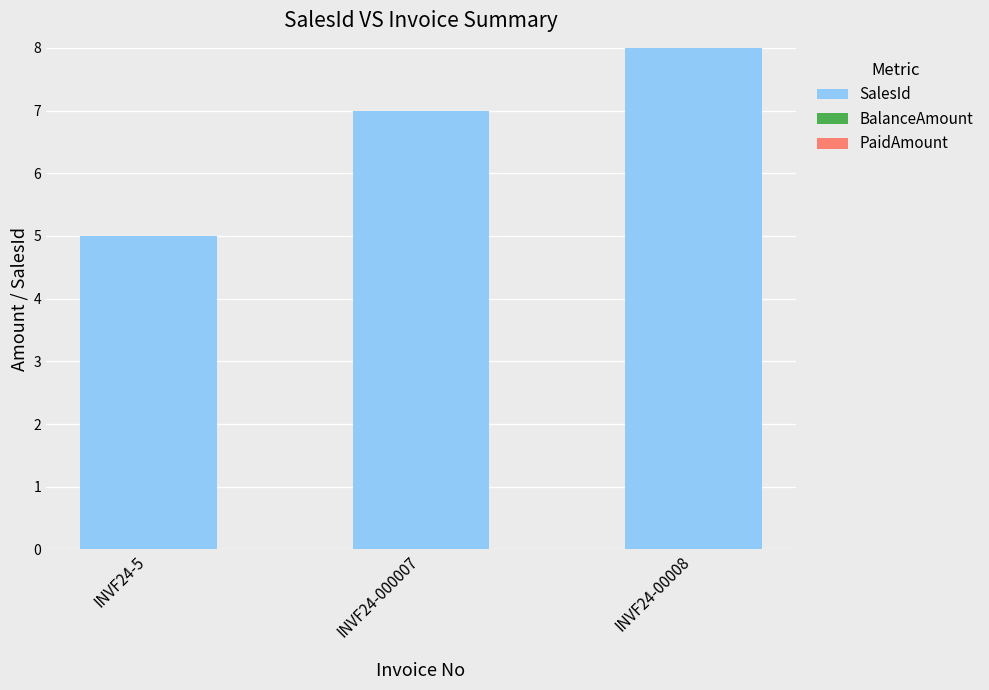

List the labels in order of value, largest first.

INVF24-00008, INVF24-000007, INVF24-5